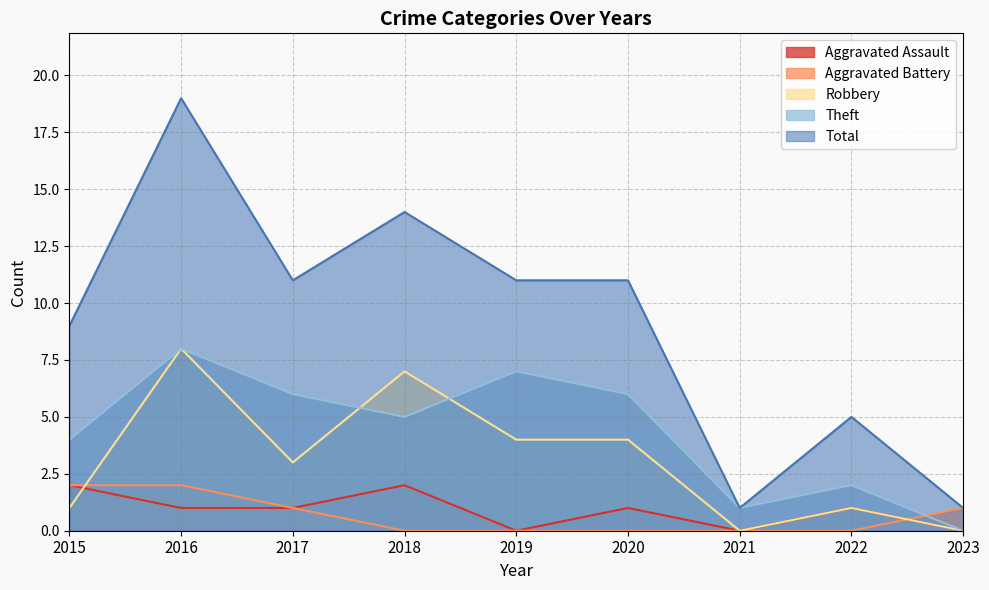

What are all the series names shown in the legend?

Aggravated Assault, Aggravated Battery, Robbery, Theft, Total